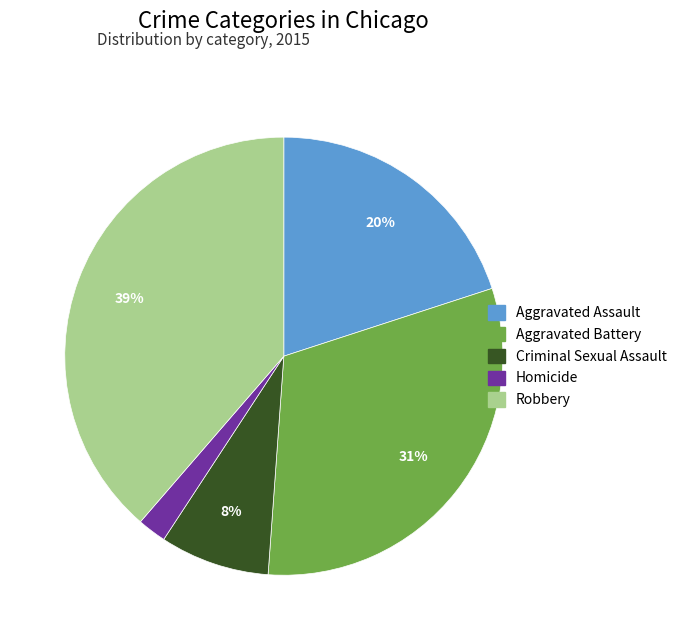

To the nearest percent, what percentage of the pie is Criminal Sexual Assault?

8%